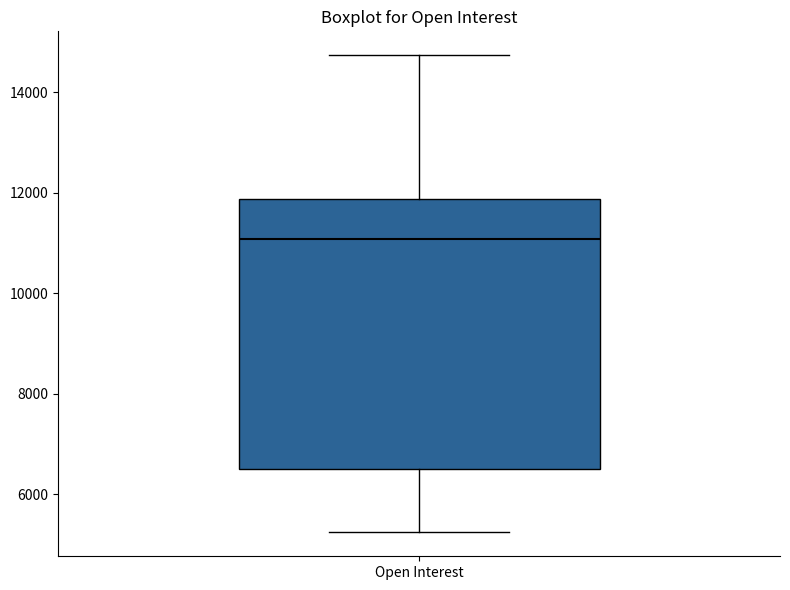

Read this box plot against the y-axis: the position of the median line, the range covered by the box, and the ends of both whiskers. The values are not printed on the chart, so give them approximately, as read against the axis.

median 11000, box 6600 to 11800, whiskers 5200 to 14800